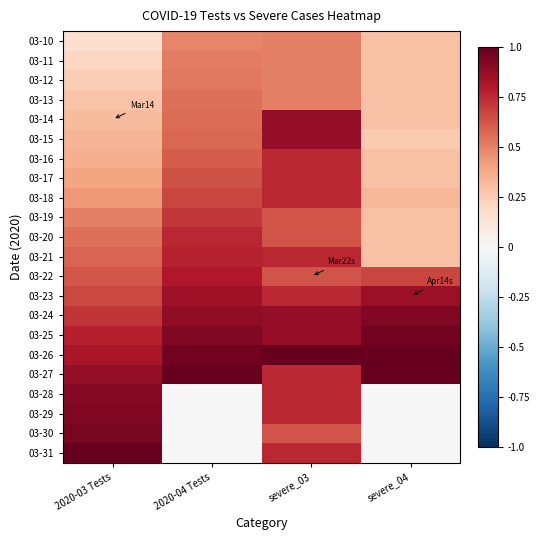

Reading left to right, list all the values displayed in this chart.

03-10: 2020-03 Tests=0.2	2020-04 Tests=0.5	severe_03=0.5	severe_04=0.3
03-11: 2020-03 Tests=0.2	2020-04 Tests=0.5	severe_03=0.5	severe_04=0.3
03-12: 2020-03 Tests=0.2	2020-04 Tests=0.5	severe_03=0.5	severe_04=0.3
03-13: 2020-03 Tests=0.3	2020-04 Tests=0.6	severe_03=0.5	severe_04=0.3
03-14: 2020-03 Tests=0.3	2020-04 Tests=0.6	severe_03=0.9	severe_04=0.3
03-15: 2020-03 Tests=0.3	2020-04 Tests=0.6	severe_03=0.9	severe_04=0.3
03-16: 2020-03 Tests=0.4	2020-04 Tests=0.6	severe_03=0.8	severe_04=0.3
03-17: 2020-03 Tests=0.4	2020-04 Tests=0.6	severe_03=0.8	severe_04=0.3
03-18: 2020-03 Tests=0.4	2020-04 Tests=0.7	severe_03=0.8	severe_04=0.3
03-19: 2020-03 Tests=0.5	2020-04 Tests=0.7	severe_03=0.6	severe_04=0.3
03-20: 2020-03 Tests=0.6	2020-04 Tests=0.8	severe_03=0.6	severe_04=0.3
03-21: 2020-03 Tests=0.6	2020-04 Tests=0.8	severe_03=0.8	severe_04=0.3
03-22: 2020-03 Tests=0.6	2020-04 Tests=0.8	severe_03=0.6	severe_04=0.7
03-23: 2020-03 Tests=0.7	2020-04 Tests=0.8	severe_03=0.8	severe_04=0.9
03-24: 2020-03 Tests=0.7	2020-04 Tests=0.9	severe_03=0.9	severe_04=0.9
03-25: 2020-03 Tests=0.8	2020-04 Tests=0.9	severe_03=0.9	severe_04=1.0
03-26: 2020-03 Tests=0.8	2020-04 Tests=1.0	severe_03=1.0	severe_04=1.0
03-27: 2020-03 Tests=0.9	2020-04 Tests=1.0	severe_03=0.8	severe_04=1.0
03-28: 2020-03 Tests=0.9	2020-04 Tests=0.0	severe_03=0.8	severe_04=0.0
03-29: 2020-03 Tests=0.9	2020-04 Tests=0.0	severe_03=0.8	severe_04=0.0
03-30: 2020-03 Tests=0.9	2020-04 Tests=0.0	severe_03=0.6	severe_04=0.0
03-31: 2020-03 Tests=1.0	2020-04 Tests=0.0	severe_03=0.8	severe_04=0.0